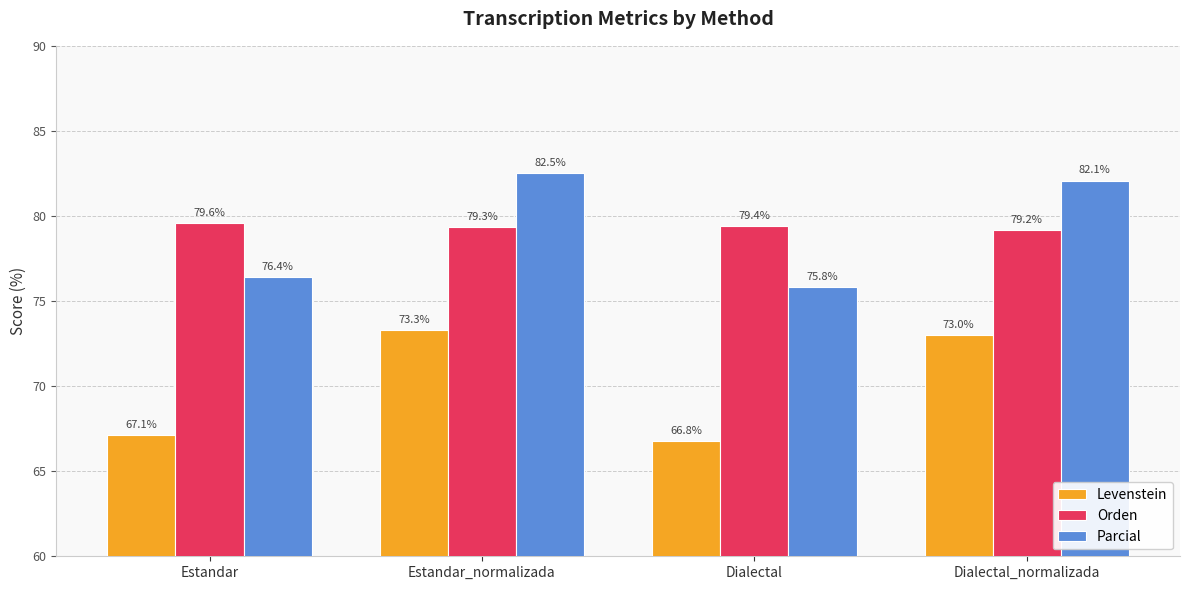

How many values in the Levenstein series exceed 72?

2